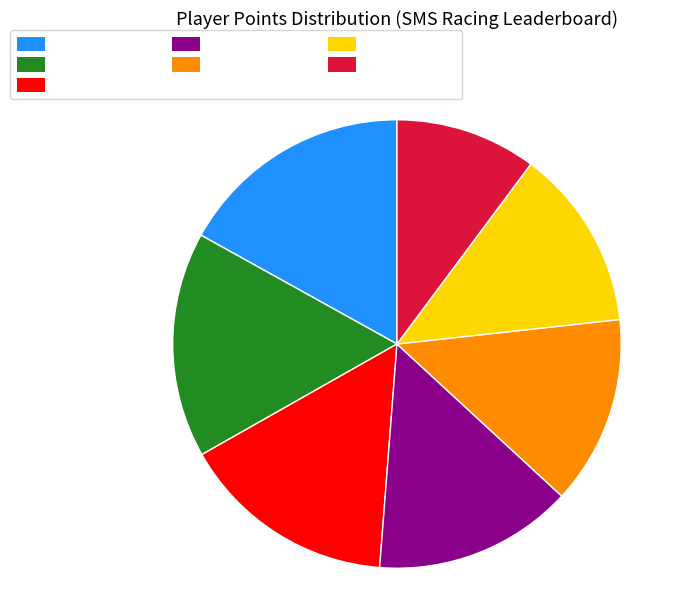

Which has a higher value, Anonymous 3 or Nindiddeh?

Nindiddeh